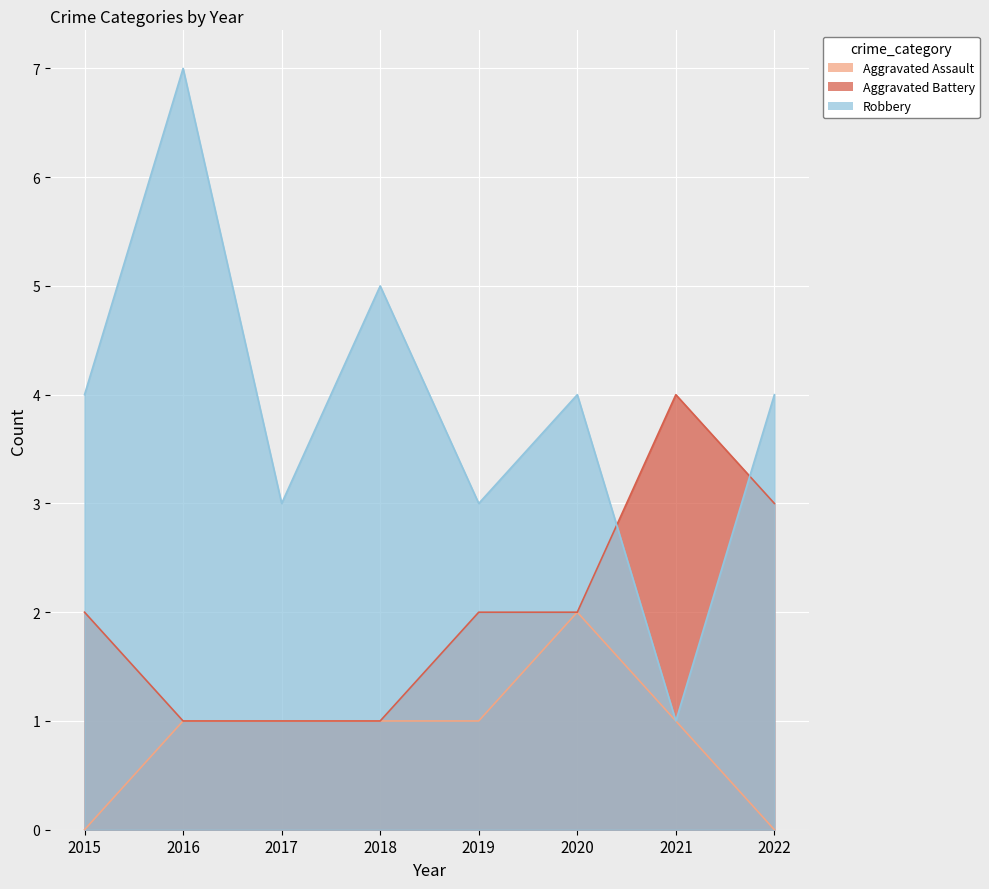

At which category is the sum across all series the highest?

2016